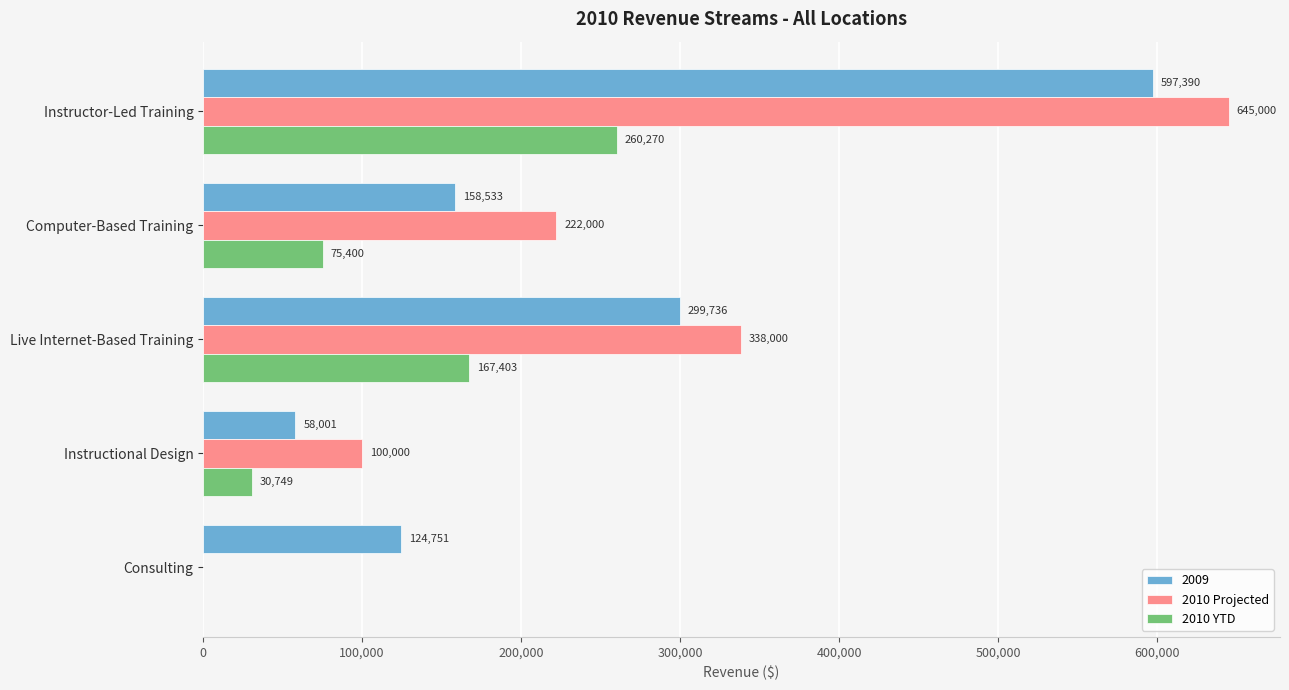

What is the sum of all 2010 Projected values?

1305000